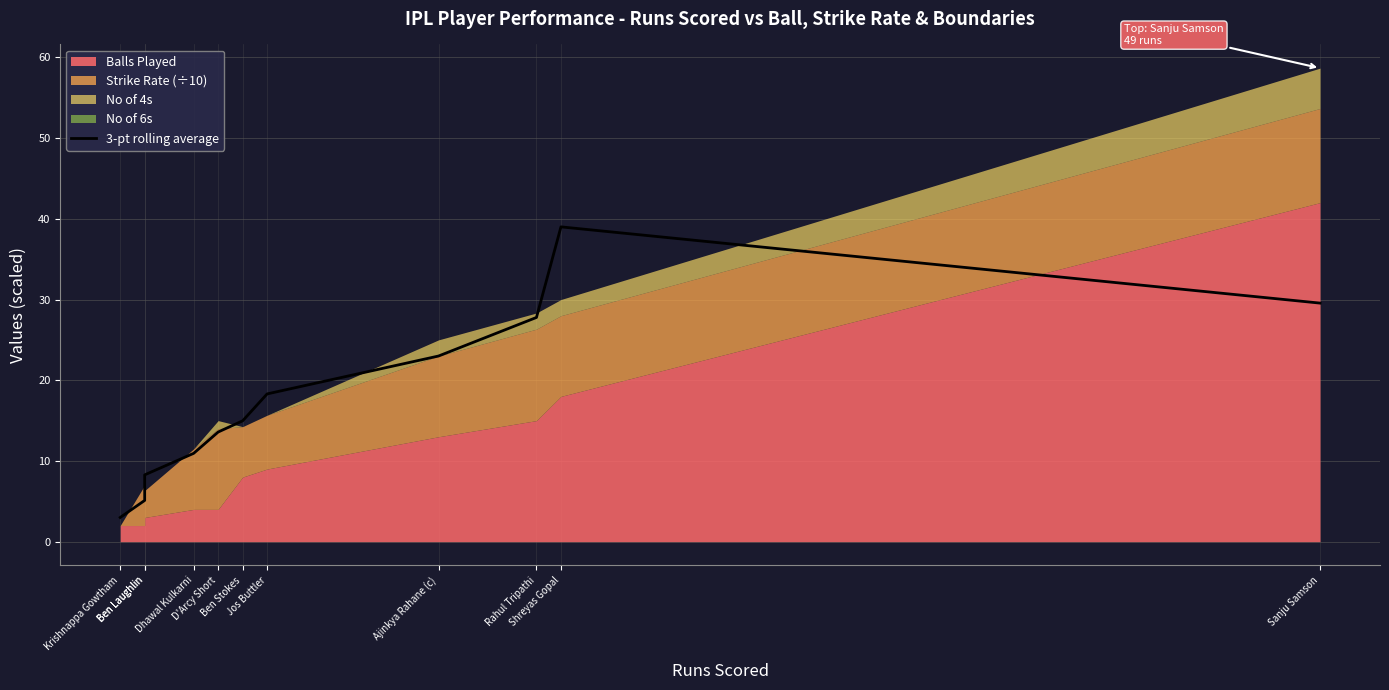

What is the difference between the maximum and minimum values?

36.0